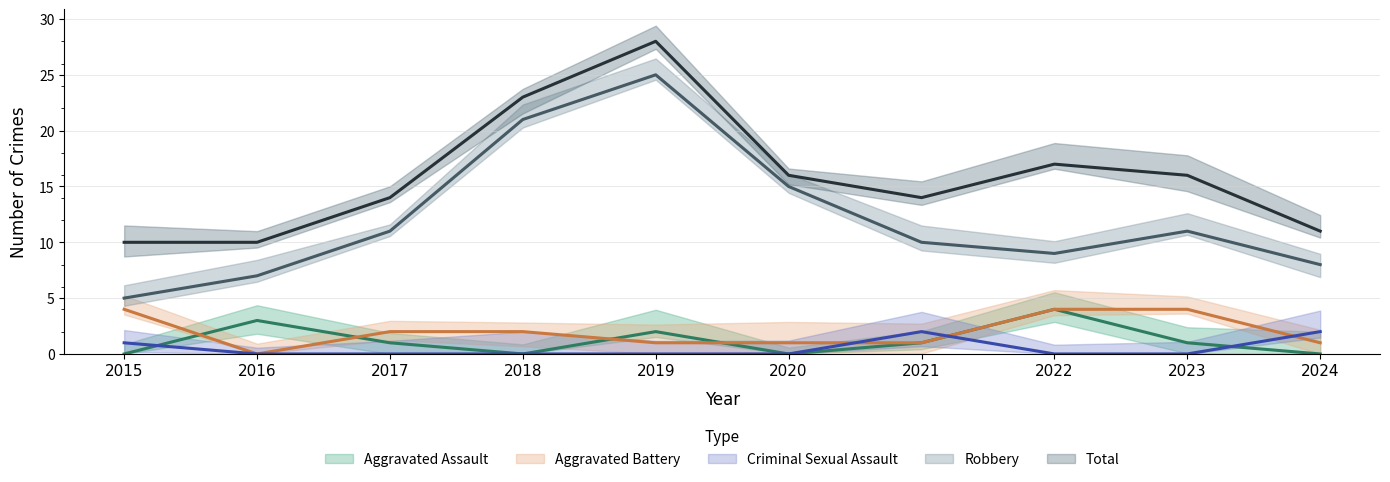

What are all the series names shown in the legend?

Aggravated Assault, Aggravated Battery, Criminal Sexual Assault, Robbery, Total